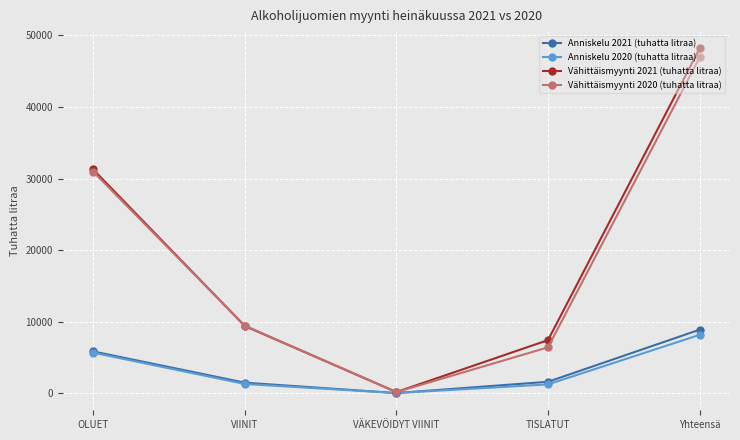

Which series has the widest spread of values?

Vähittäismyynti 2021 (tuhatta litraa)